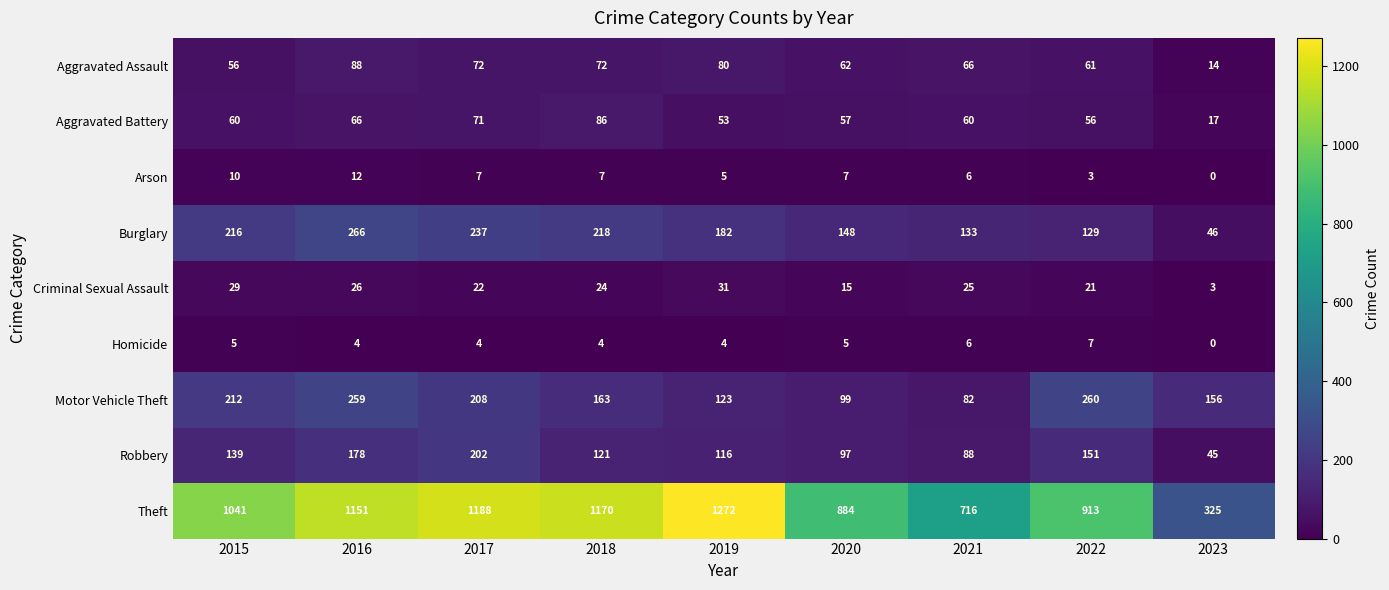

True or false: Motor Vehicle Theft has a value of 208 at 2017.

True